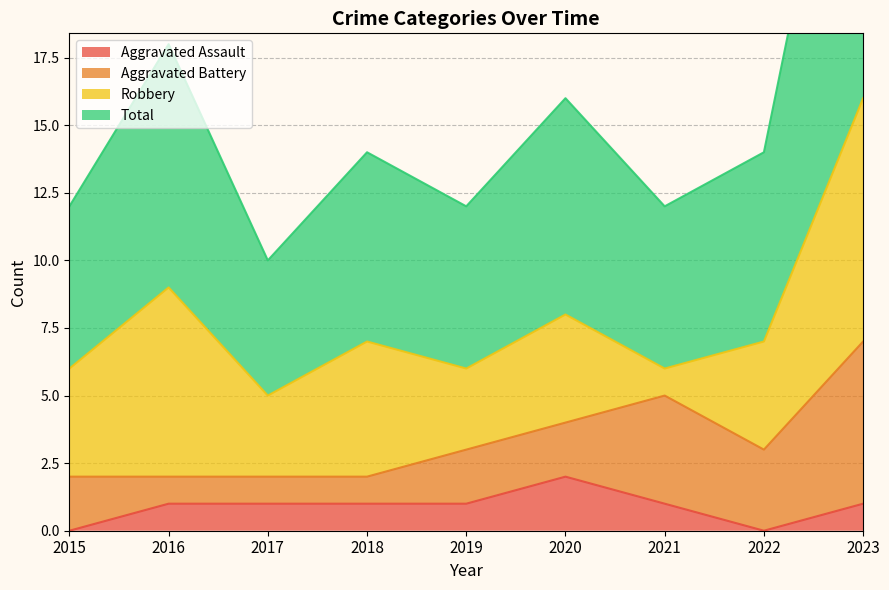

Which series has the largest total across all categories?

Total